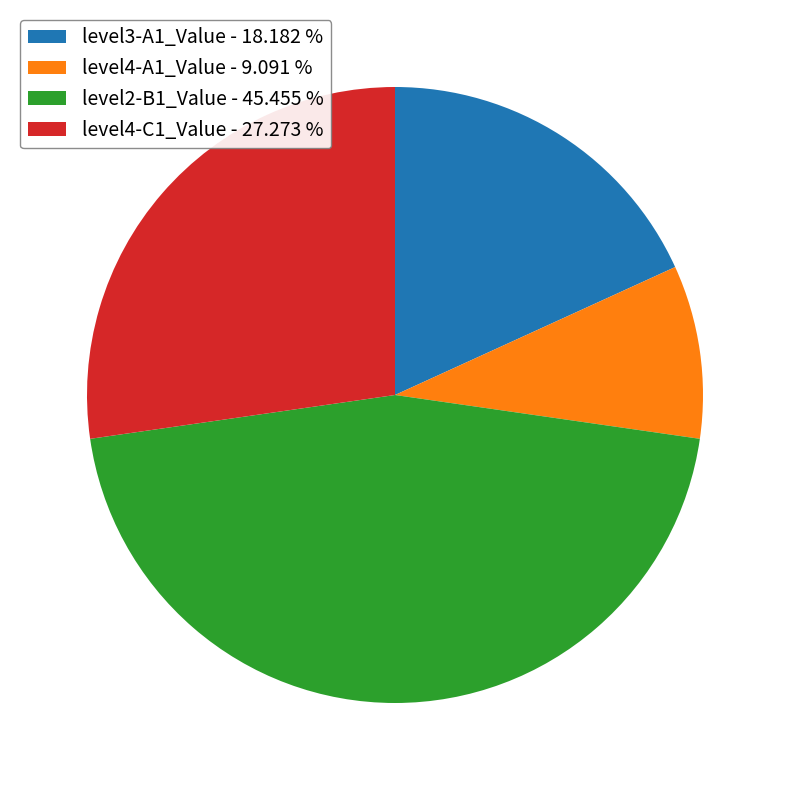

Approximately how many times larger is the value at level2-B1_Value compared to level3-A1_Value?

2.5